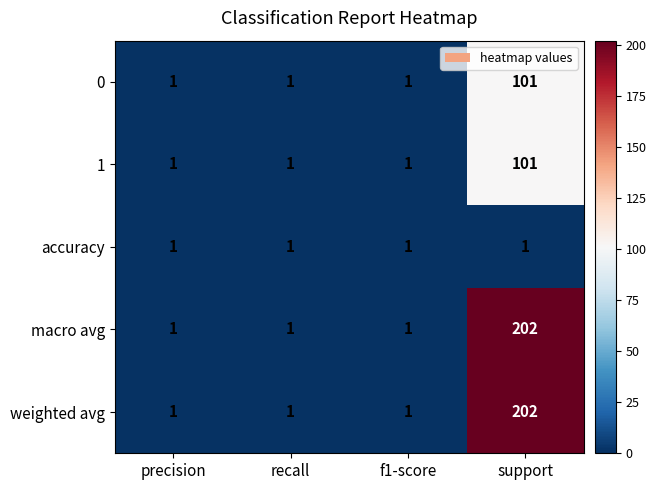

At which category is the sum across all series the highest?

support